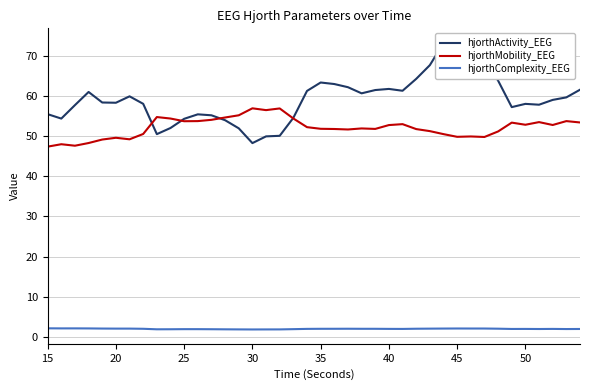

True or false: hjorthComplexity_EEG and hjorthMobility_EEG intersect in this chart.

False